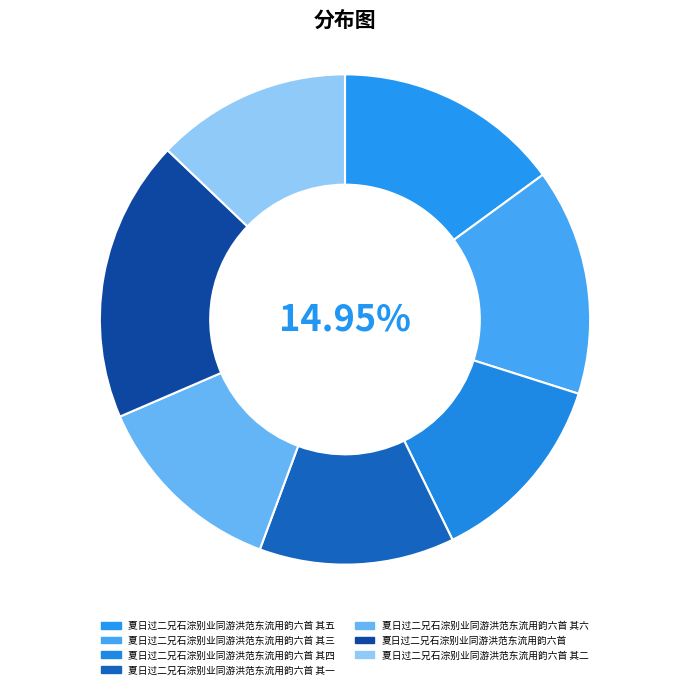

The 夏日过二兄石淙别业同游洪范东流用韵六首 其二 slice represents 13% of the pie. True or false?

True